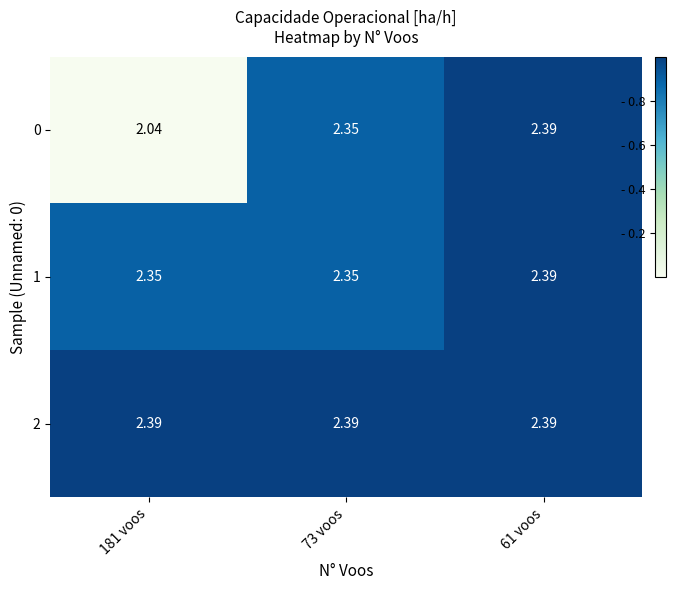

Is the value of 0 at 181 voos greater than the value of 1 at 73 voos?

No